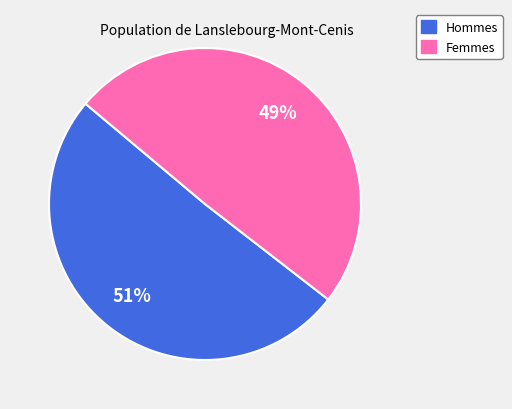

To the nearest percent, what is the average slice percentage?

50%